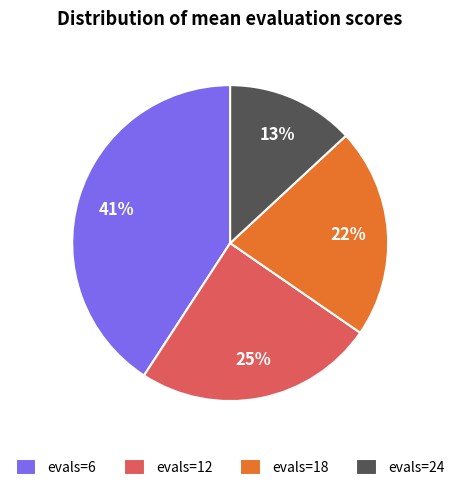

Which slice is the smallest?

evals=24